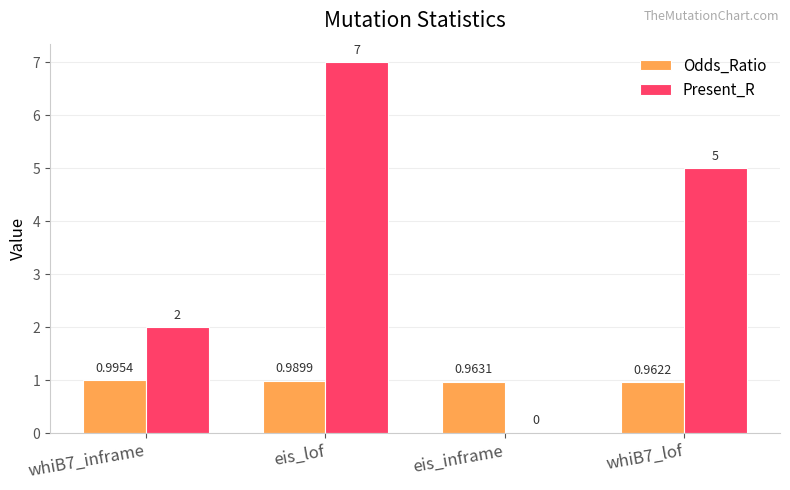

At which category is the sum across all series the highest?

eis_lof